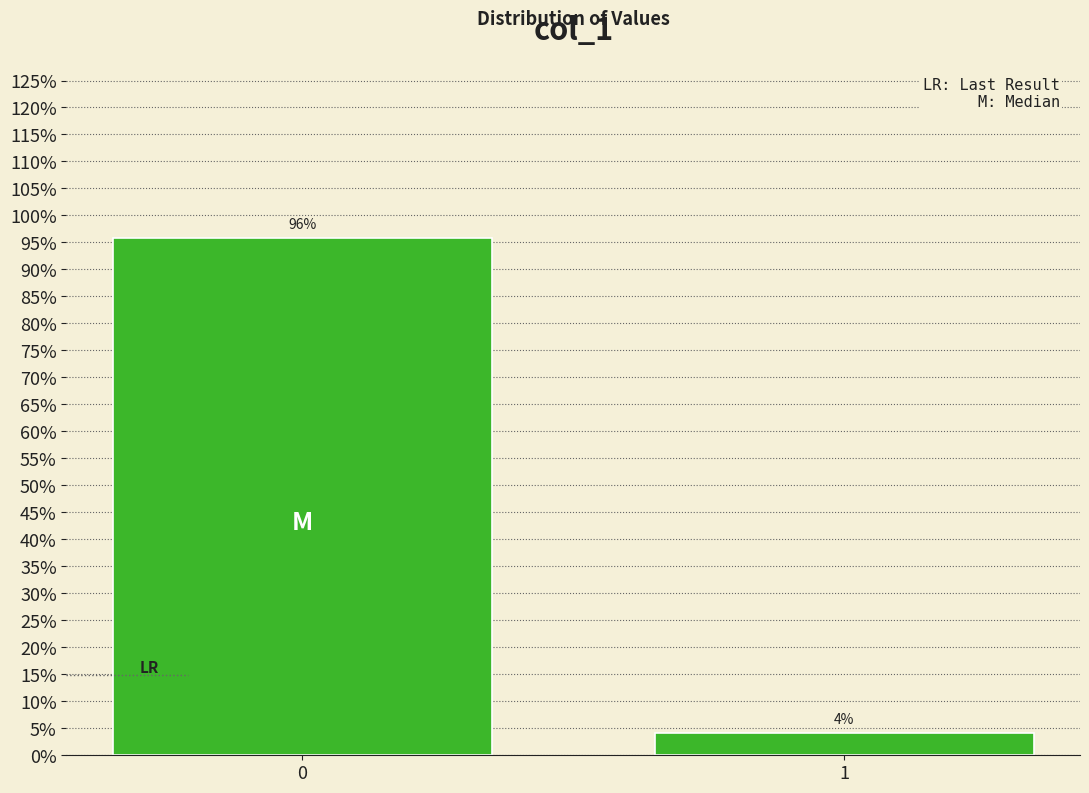

Are the bars horizontal?

No